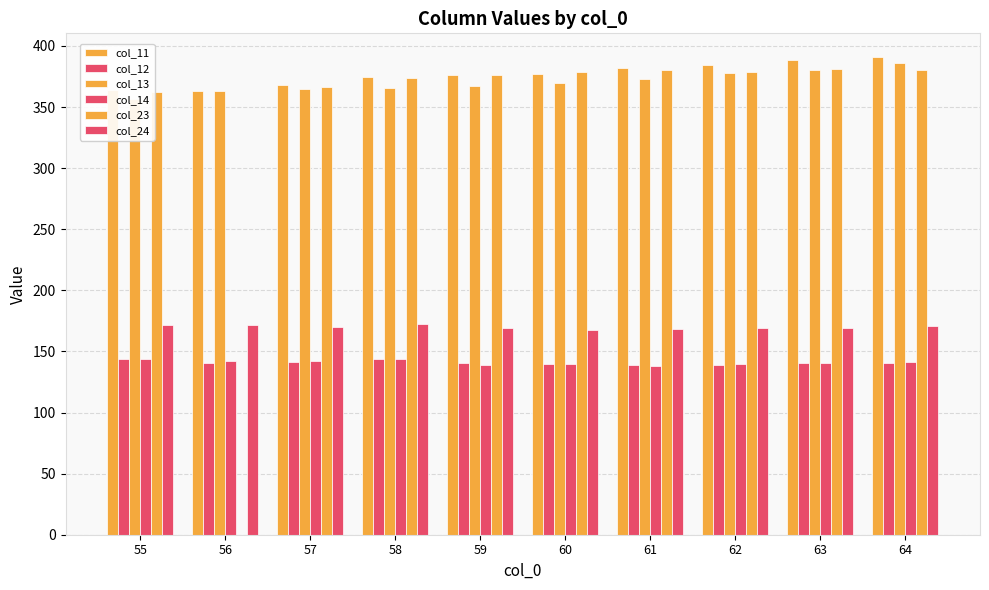

What is the average value of the col_11 series?

376.7